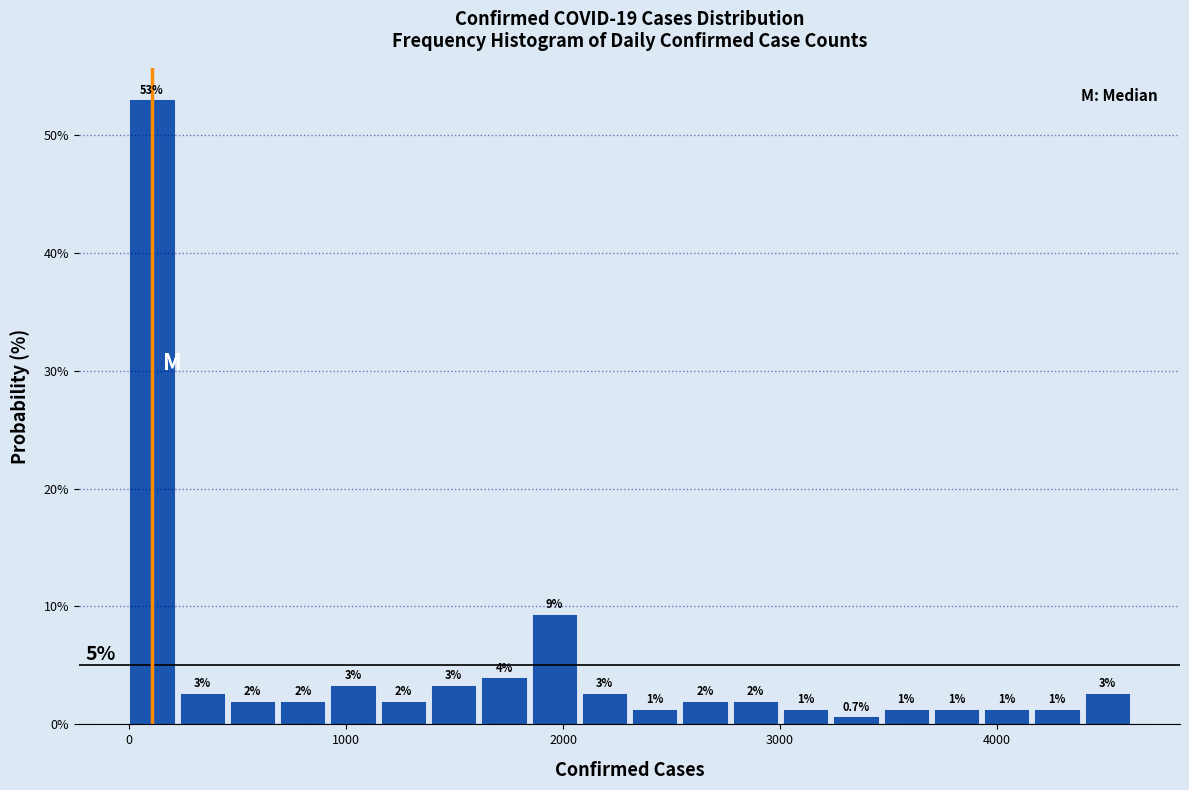

Read against the x-axis, roughly where is the centre of the tallest bar?

100